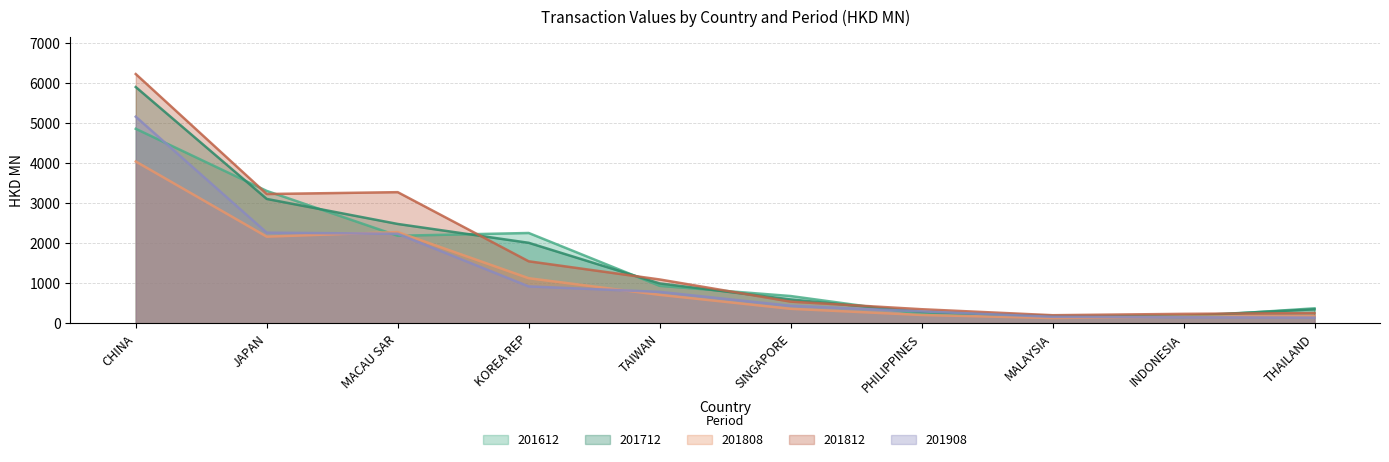

Reading right to left, what are all the values shown in this chart?

201612: THAILAND=372.9	INDONESIA=158.9	MALAYSIA=183.4	PHILIPPINES=234.3	SINGAPORE=680.2	TAIWAN=934.4	KOREA REP=2255.0	MACAU SAR=2185.7	JAPAN=3306.0	CHINA=4857.7
201712: THAILAND=348.3	INDONESIA=185.4	MALAYSIA=178.2	PHILIPPINES=284.6	SINGAPORE=594.6	TAIWAN=994.9	KOREA REP=2009.8	MACAU SAR=2480.4	JAPAN=3105.8	CHINA=5901.0
201808: THAILAND=174.4	INDONESIA=167.4	MALAYSIA=130.2	PHILIPPINES=206.8	SINGAPORE=361.1	TAIWAN=709.9	KOREA REP=1125.3	MACAU SAR=2278.0	JAPAN=2163.6	CHINA=4041.2
201812: THAILAND=254.6	INDONESIA=234.7	MALAYSIA=200.9	PHILIPPINES=350.6	SINGAPORE=540.3	TAIWAN=1093.9	KOREA REP=1547.7	MACAU SAR=3274.8	JAPAN=3228.4	CHINA=6225.6
201908: THAILAND=140.6	INDONESIA=150.6	MALAYSIA=161.0	PHILIPPINES=296.4	SINGAPORE=436.9	TAIWAN=784.4	KOREA REP=920.8	MACAU SAR=2235.4	JAPAN=2263.3	CHINA=5159.9